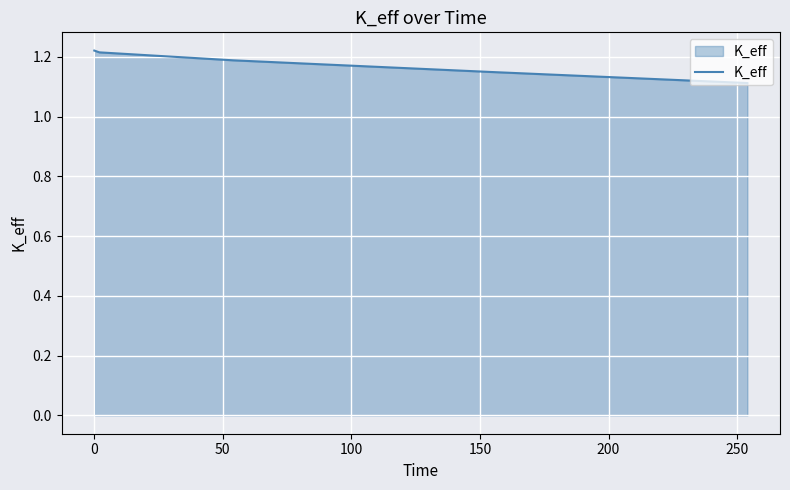

What is the sum of all values?

5.9